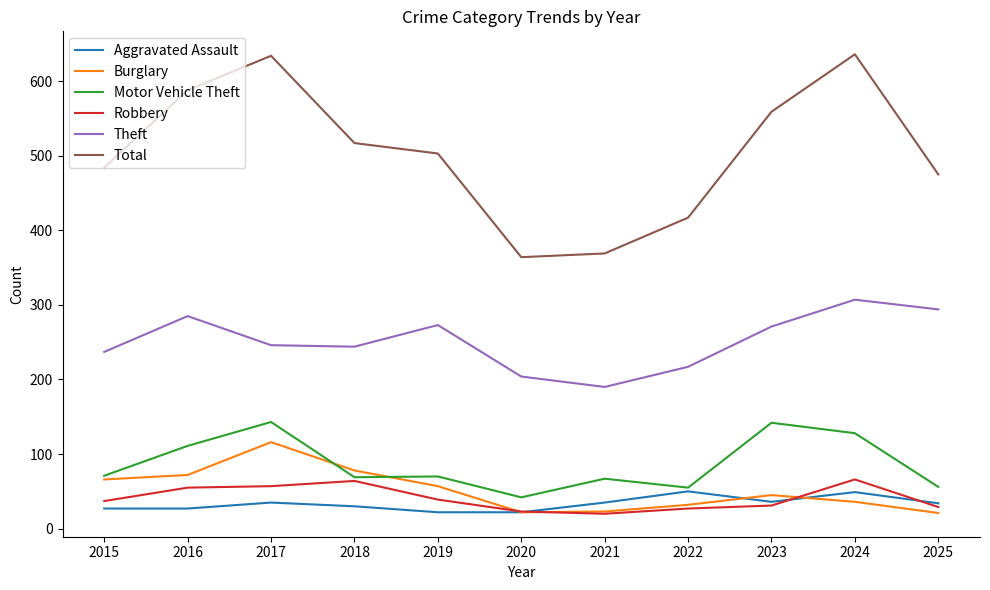

True or false: Theft and Robbery intersect in this chart.

False